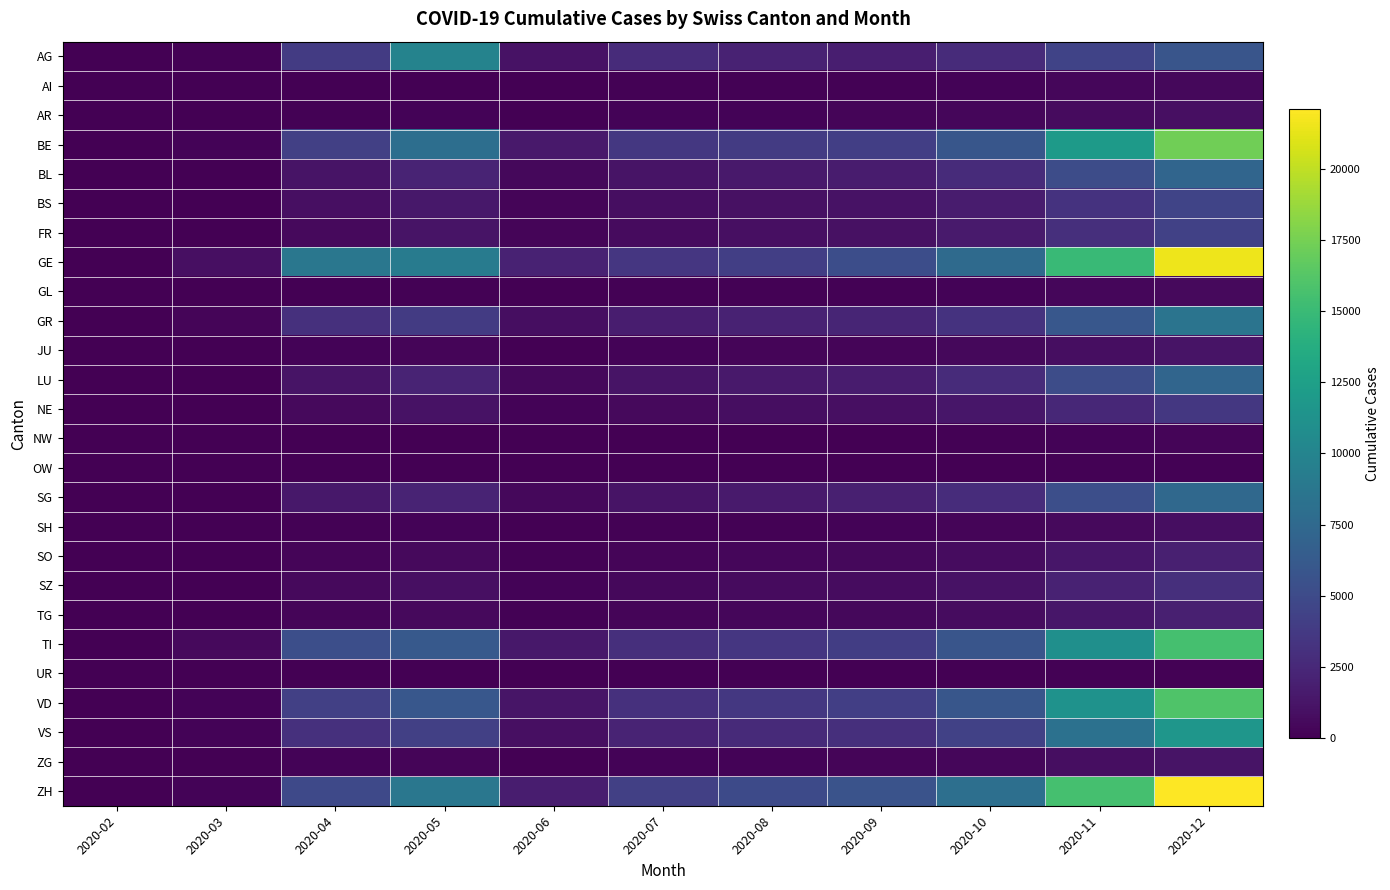

Which series has the largest range (max minus min)?

ZH